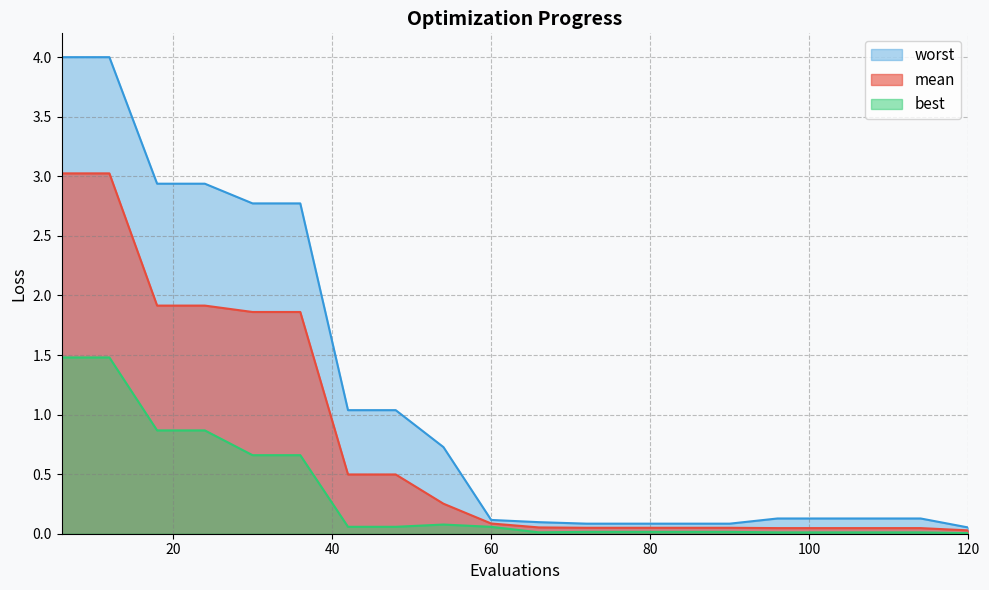

What is the greatest value displayed?

4.0